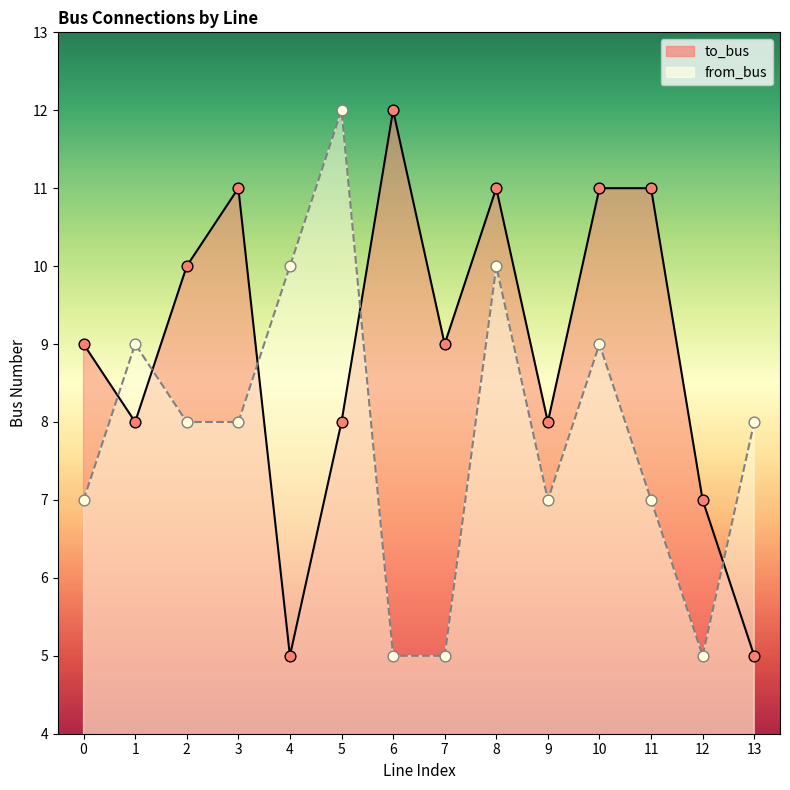

Which series has the widest spread of Y values?

to_bus